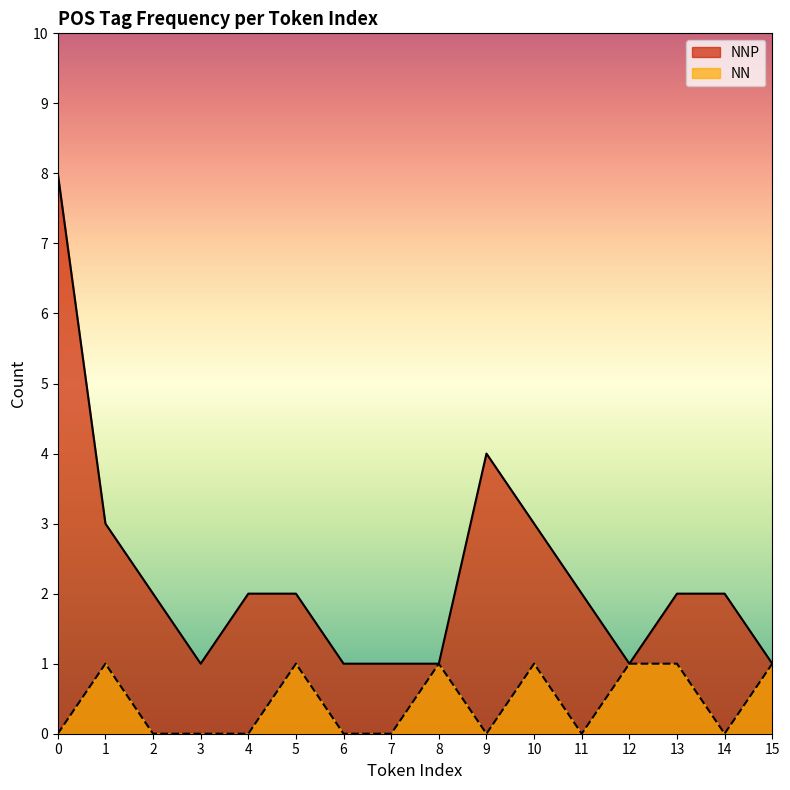

Count the NN values in the range 0 to 1.

16